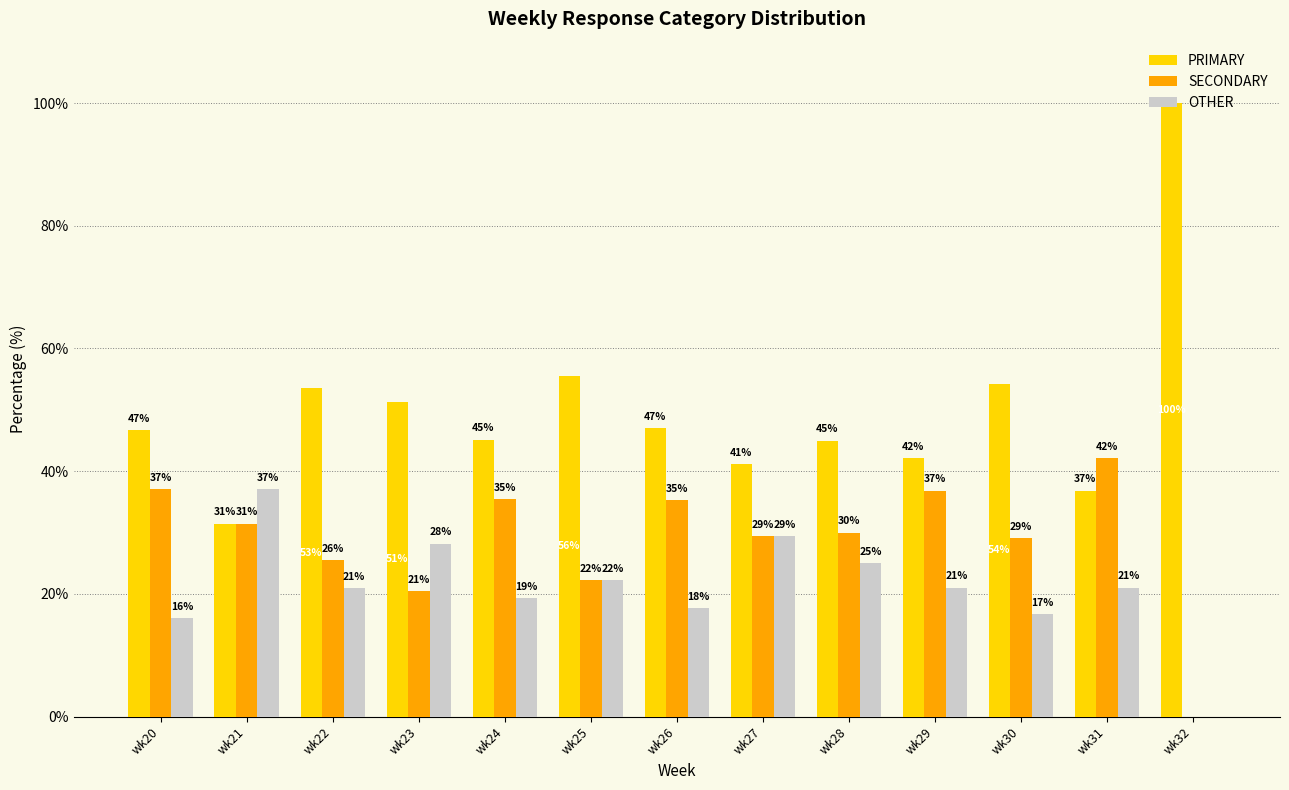

What is the maximum value shown in the chart?

100.0